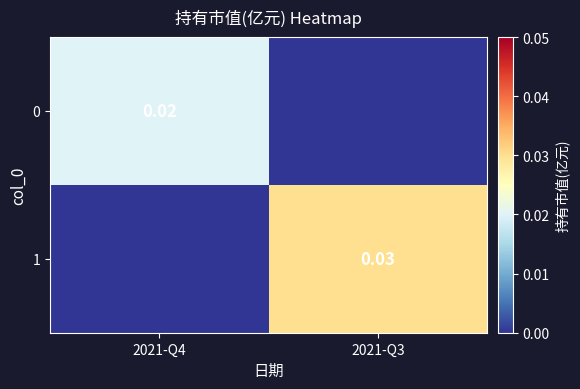

Is the value of 0 at 2021-Q3 greater than the value of 1 at 2021-Q3?

No